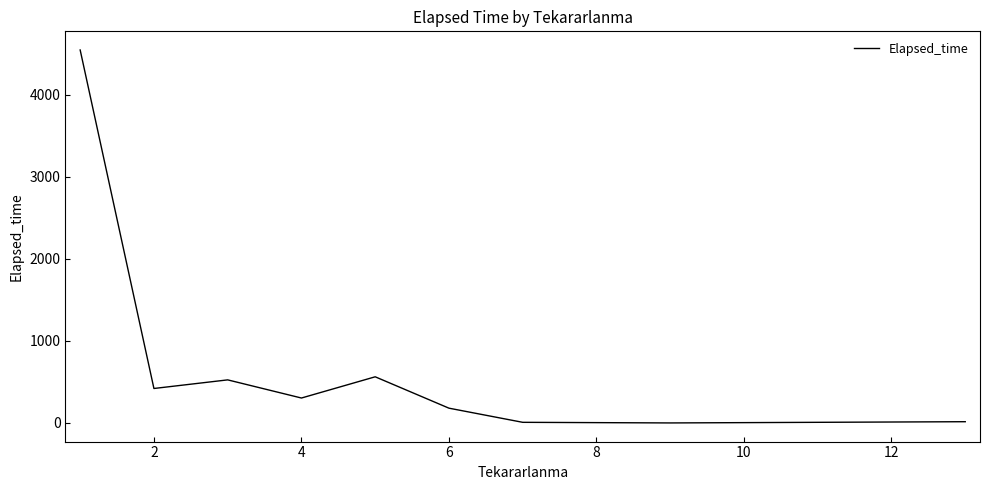

What is the difference between the maximum and minimum values?

4547.1